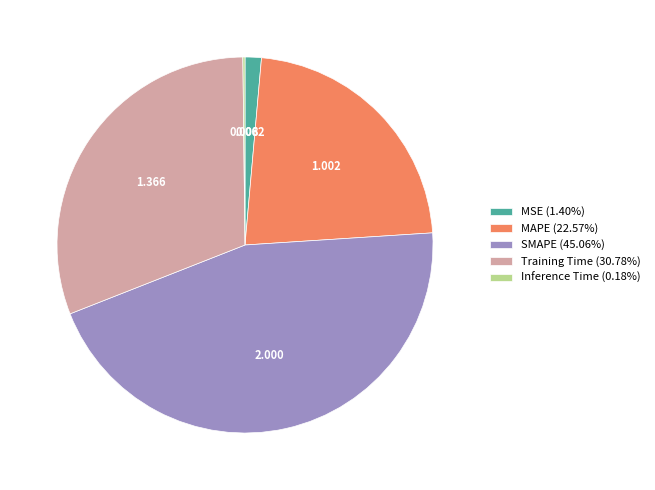

Is it true that MAPE is 36% of the pie?

False